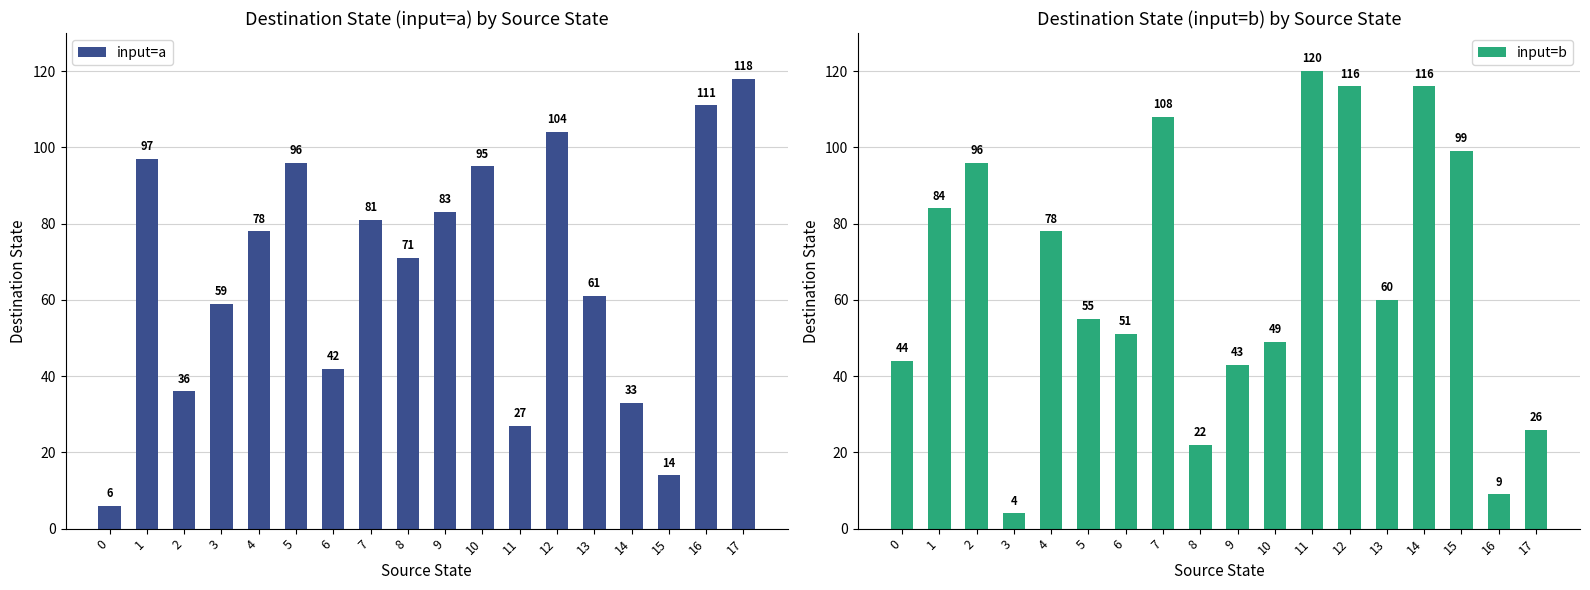

At which label is input=a closest to 62?

13